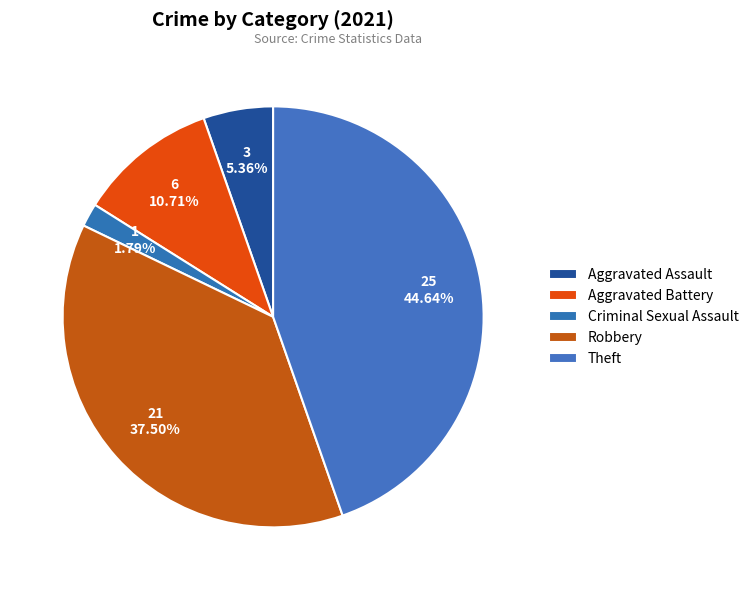

Is there a majority slice in this chart?

No